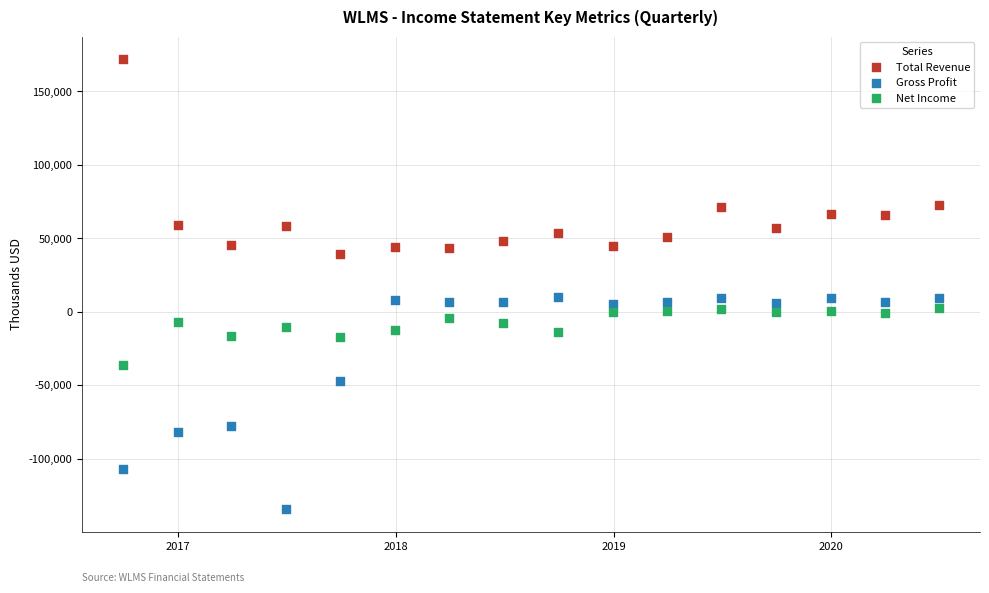

Which series reaches the maximum Y coordinate?

Total Revenue